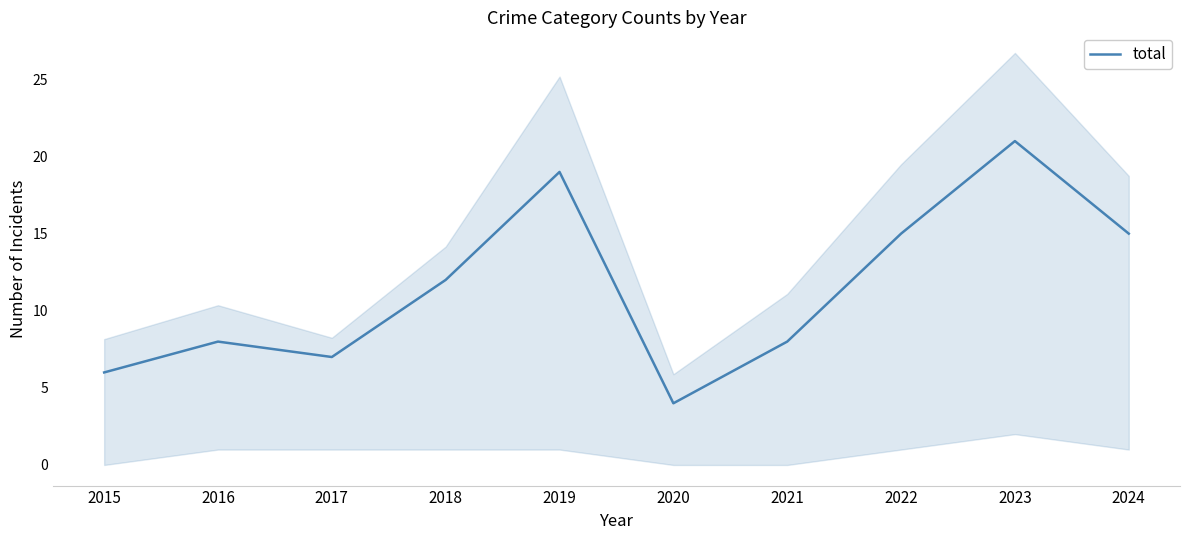

At which label does the data first exceed 12?

2019